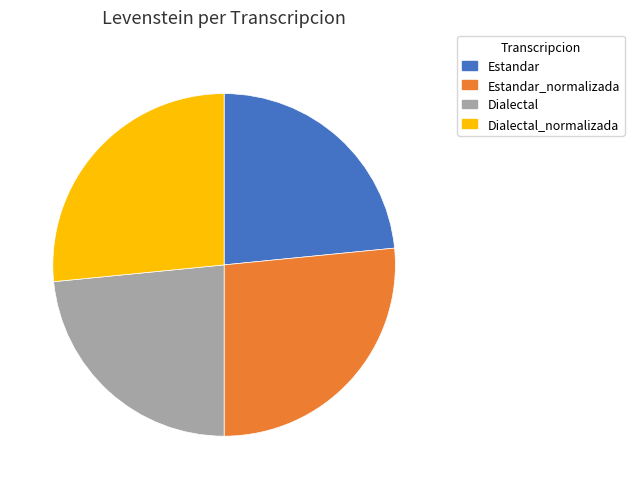

Do Dialectal_normalizada and Estandar_normalizada together represent more than half of the pie?

Yes